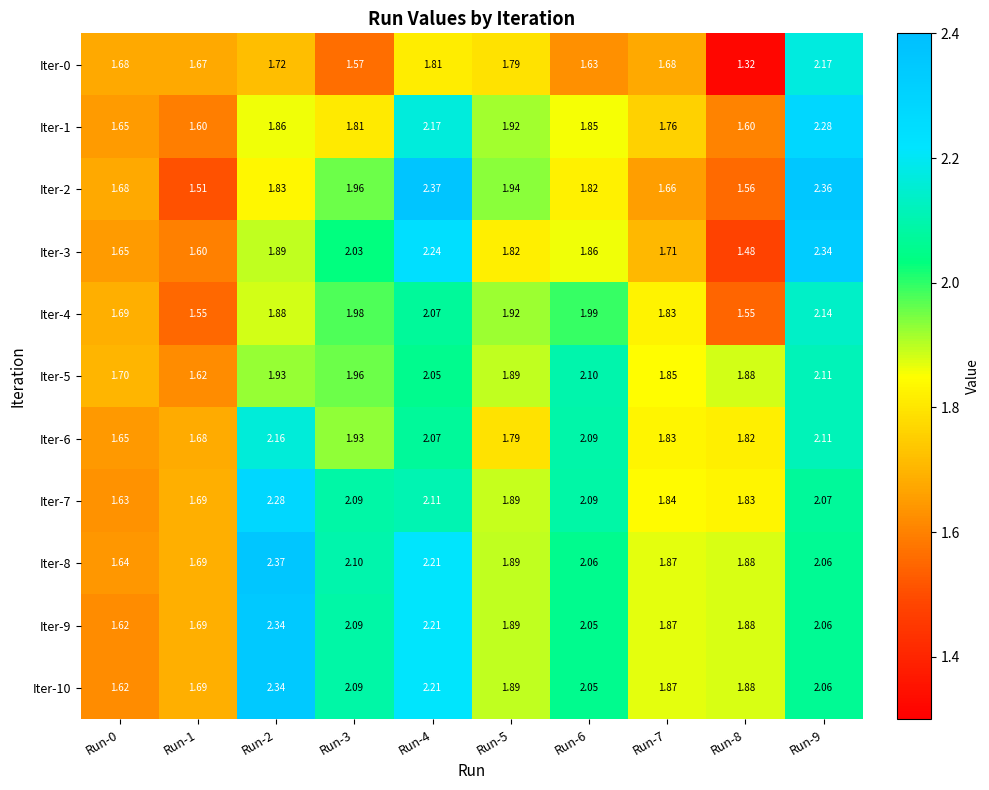

Is the value of Iter-9 at Run-2 greater than the value of Iter-8 at Run-5?

Yes